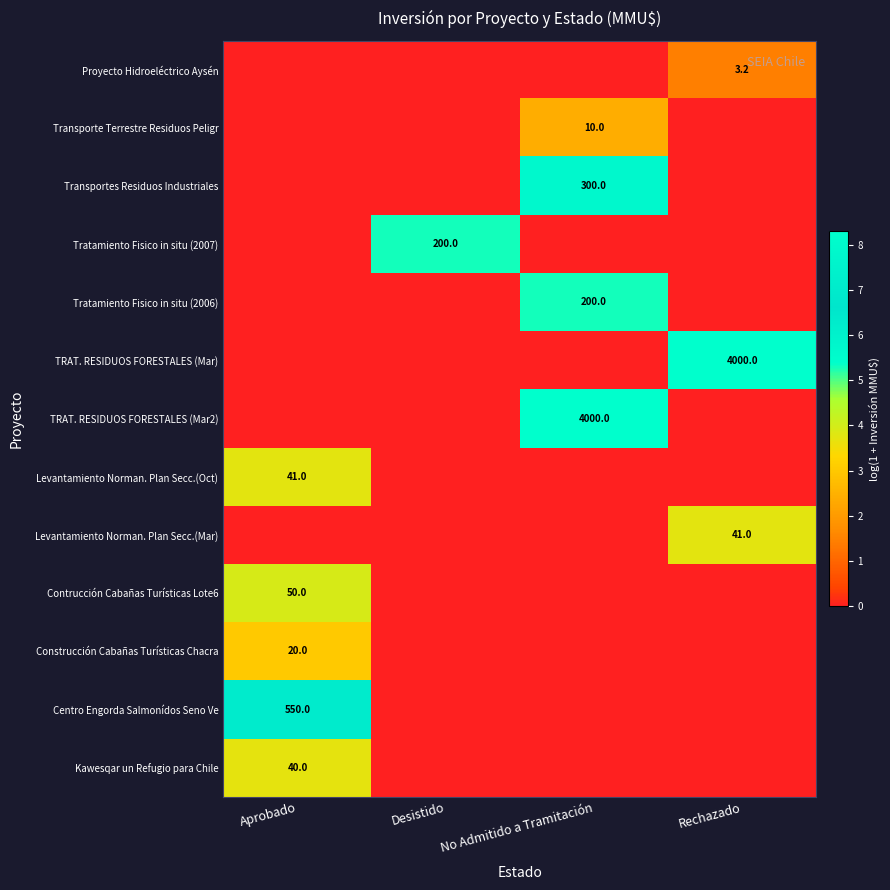

Count the number of data series in this chart.

13